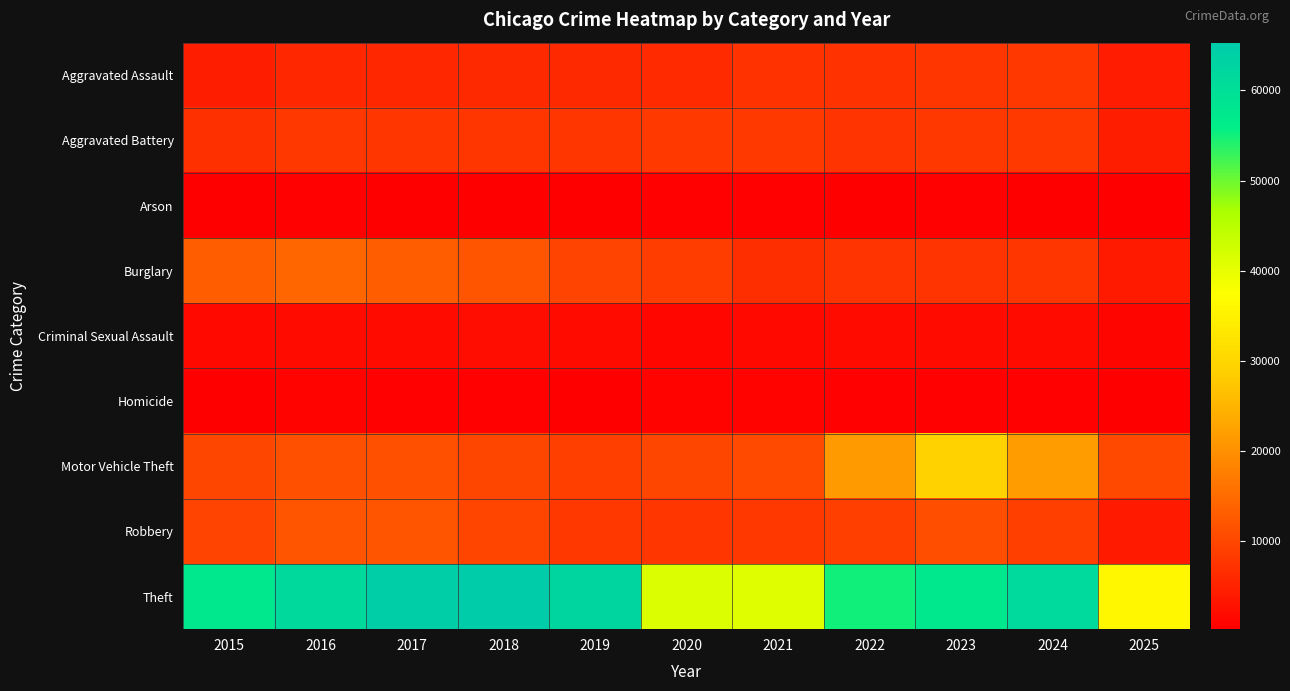

What is the total value across all series at 2025?

64090